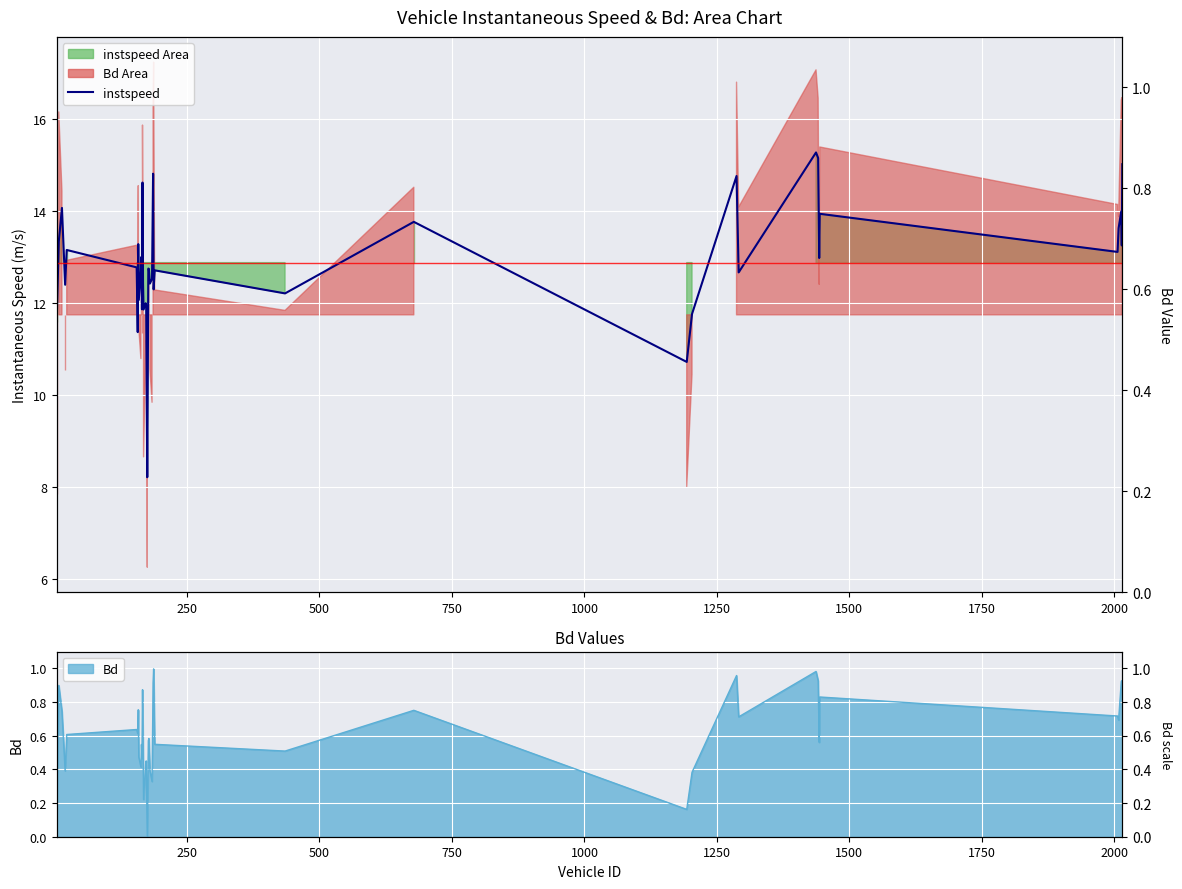

How many interior local valleys (lower than both neighbors) does the data have?

14